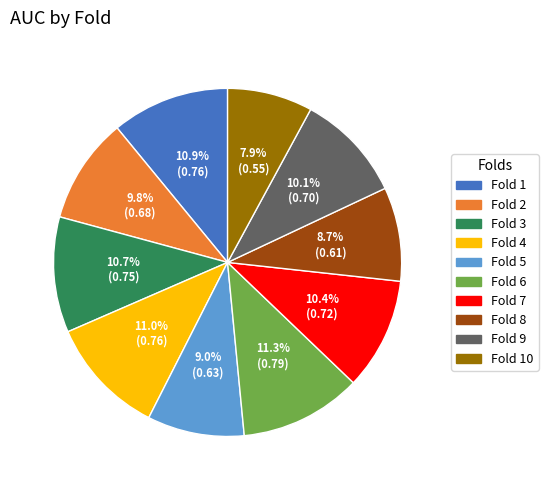

Does any single category account for the majority?

No